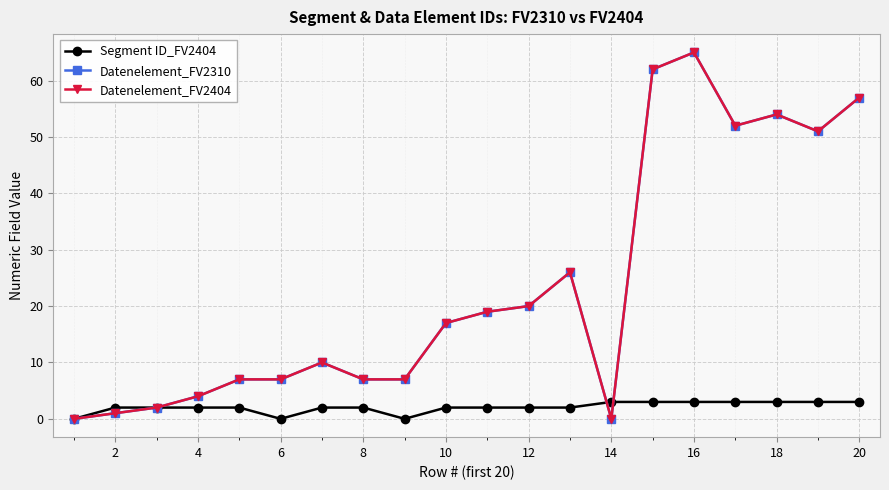

Does the chart have visible grid lines?

Yes